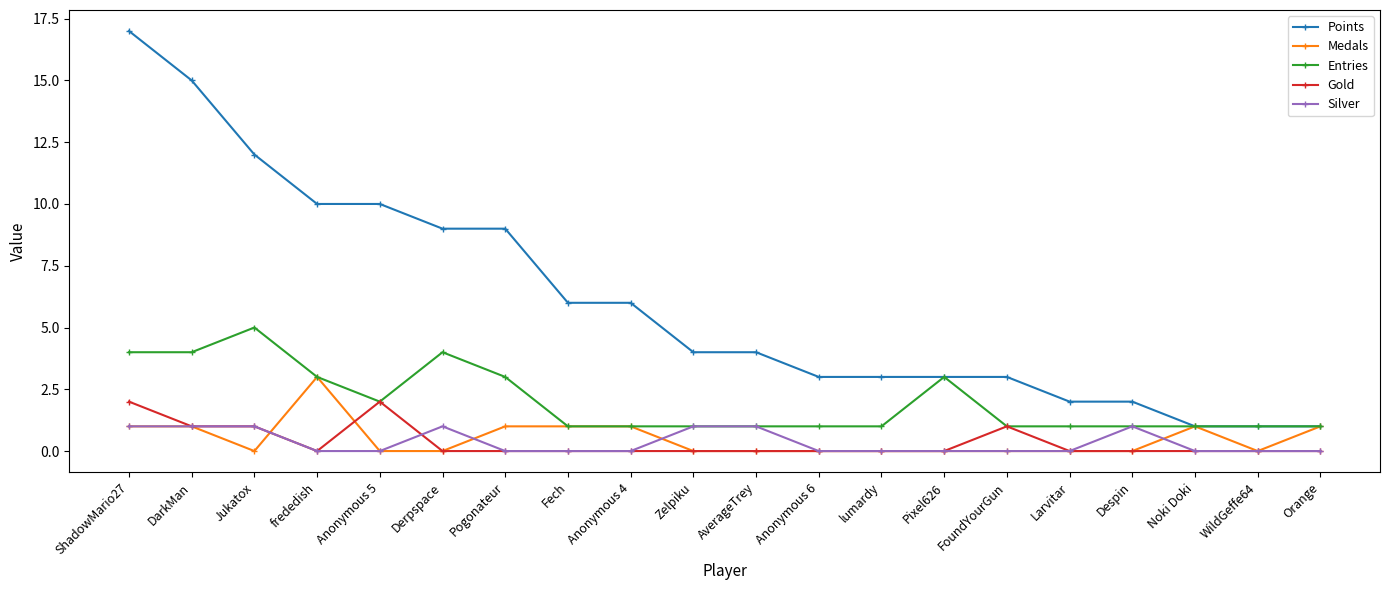

What is the spread (max minus min) of values at Zelpiku?

4